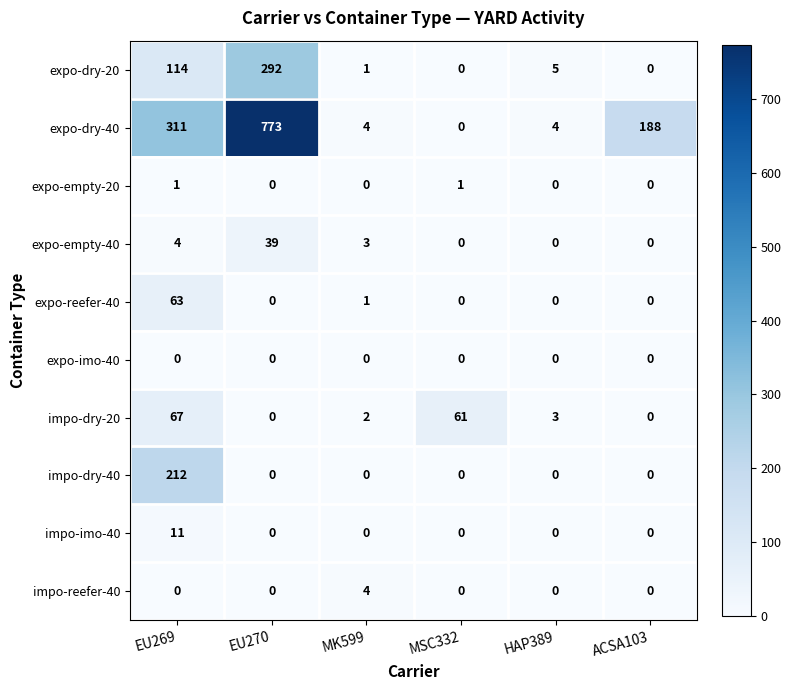

The value of expo-reefer-40 at MSC332 is -30. True or false?

False